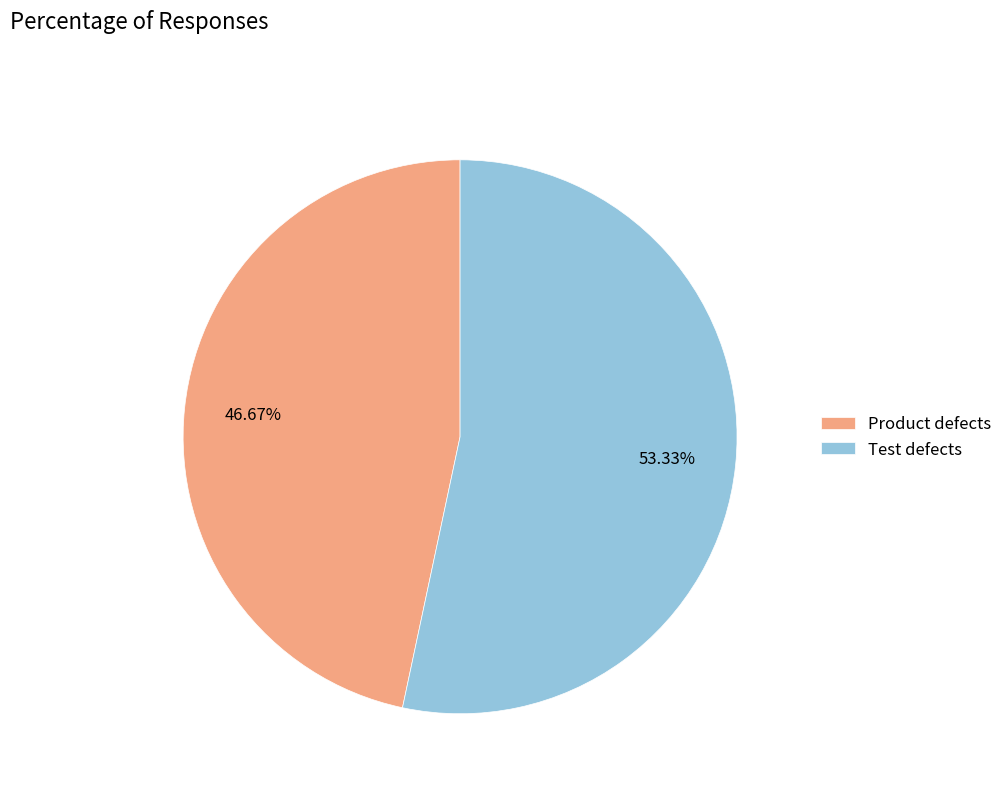

Combined, do Test defects and Product defects account for over 50%?

Yes